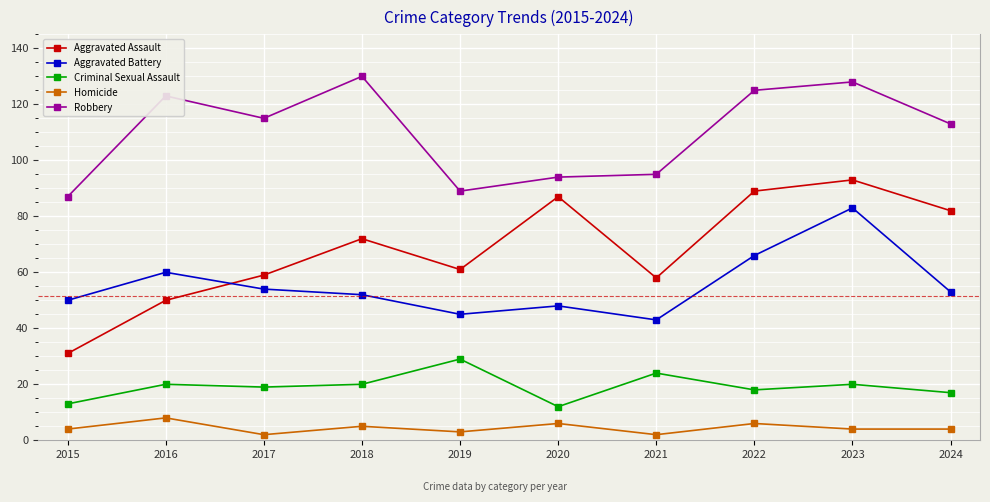

True or false: Aggravated Assault and Aggravated Battery cross at least once.

True